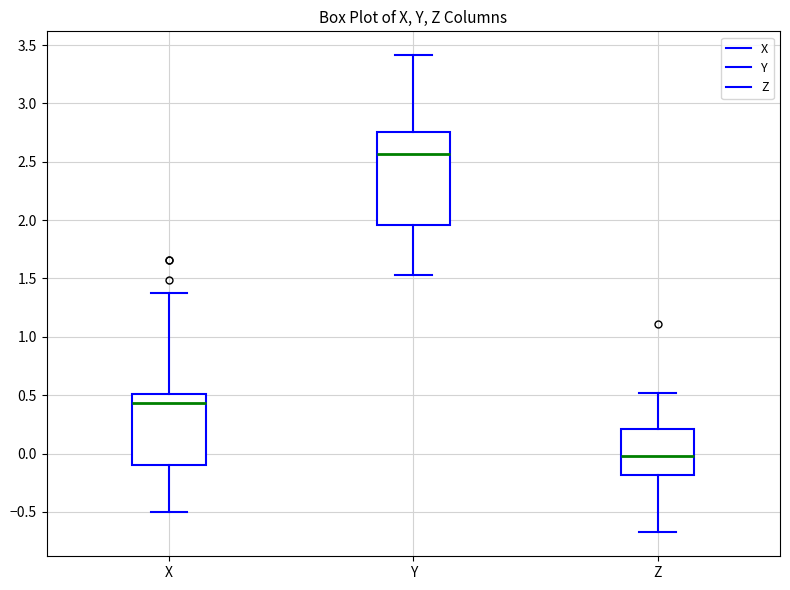

Reading left to right, transcribe this box plot: for each box, give where its median line is, the range the box spans, and where its two whiskers end, as read against the y-axis. The values are not printed on the chart, so give them approximately, as read against the axis.

X: median 0.45, box -0.10 to 0.50, whiskers -0.50 to 1.35
Y: median 2.55, box 1.95 to 2.75, whiskers 1.55 to 3.40
Z: median 0.00, box -0.20 to 0.20, whiskers -0.70 to 0.50